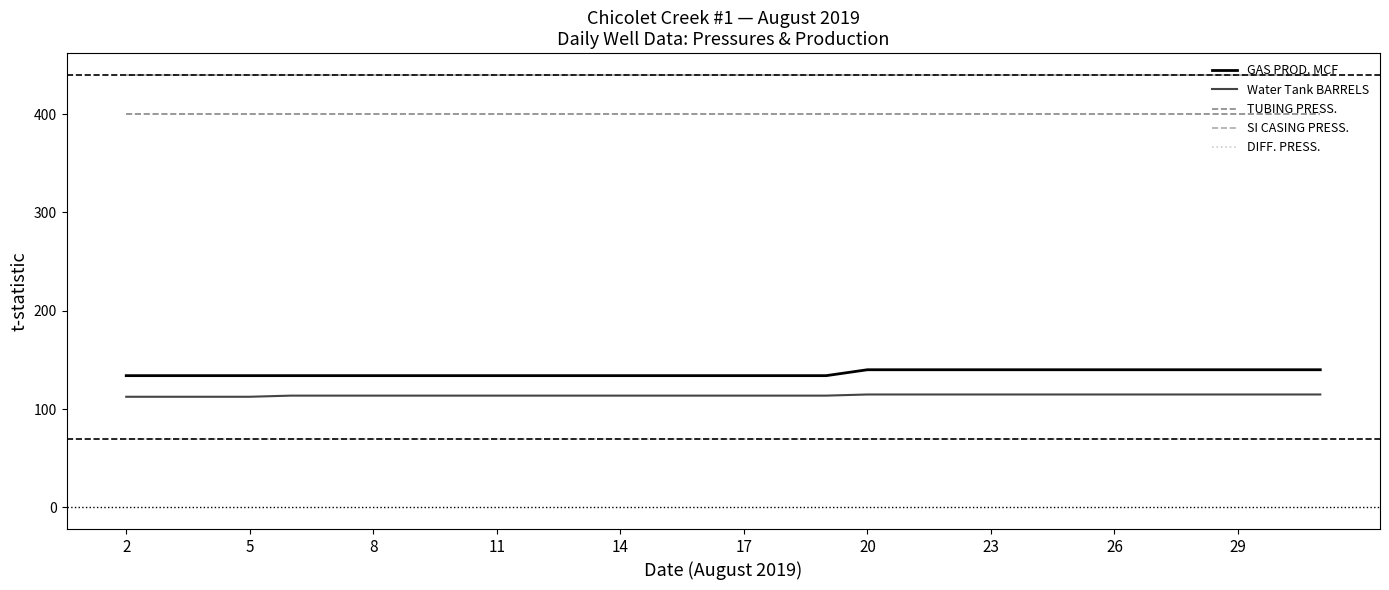

Which series has the widest spread of values?

GAS PROD. MCF